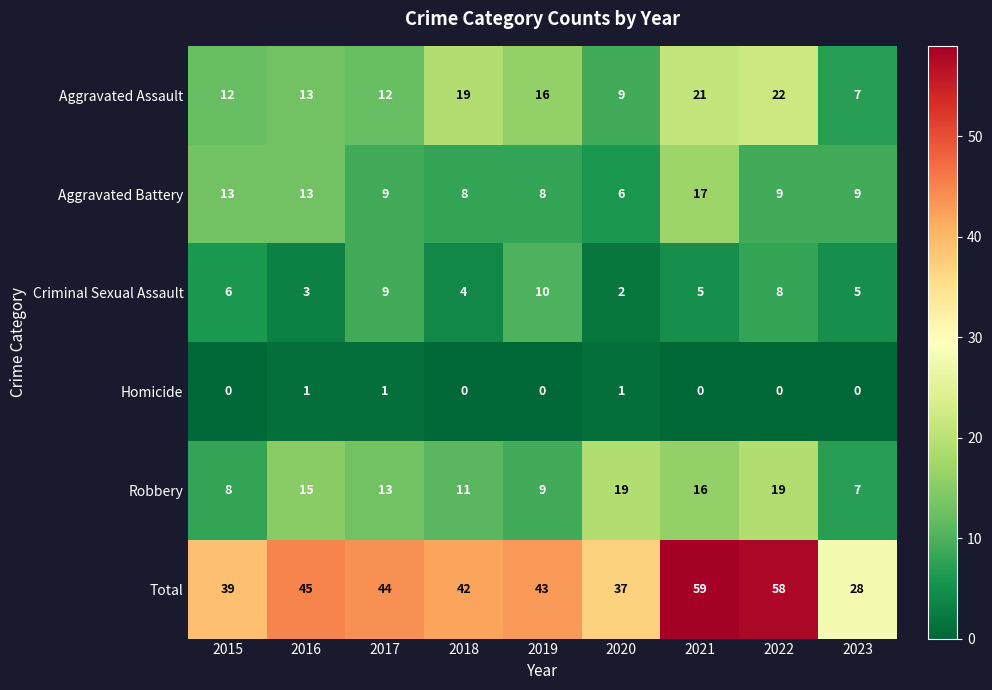

List the series in order of their peak value, lowest first.

Homicide, Criminal Sexual Assault, Aggravated Battery, Robbery, Aggravated Assault, Total